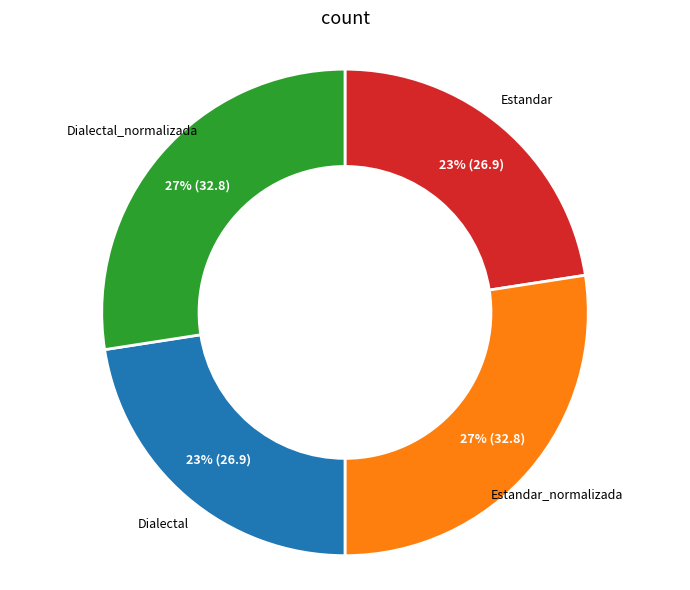

Is there any slice that represents more than half of the pie?

No